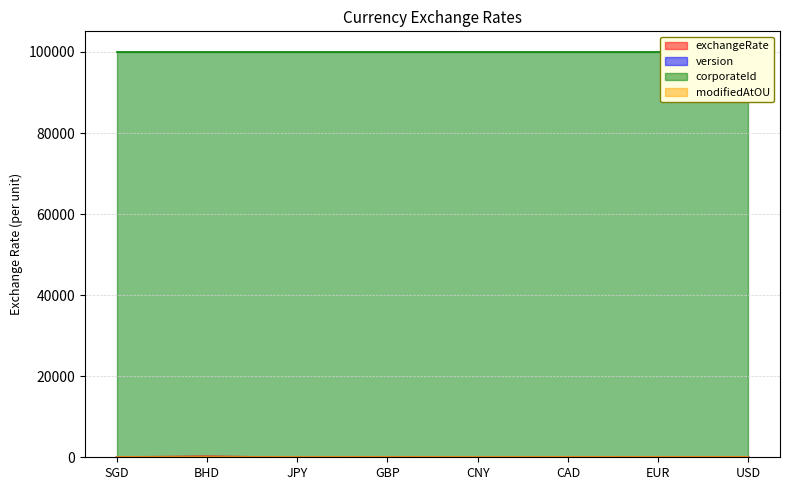

How many data points in exchangeRate are less than 82?

4